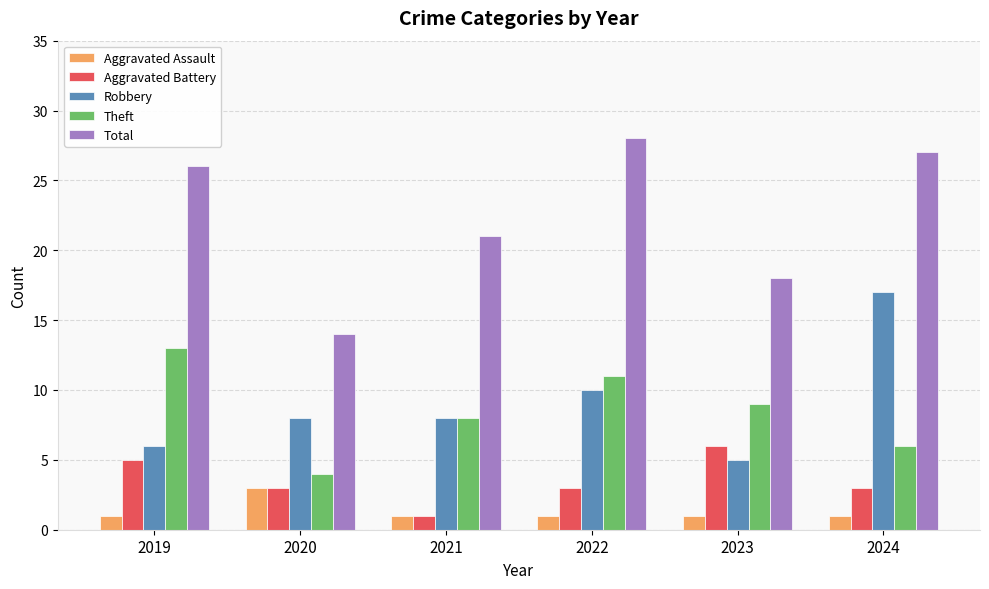

What are all the series names shown in the legend?

Aggravated Assault, Aggravated Battery, Robbery, Theft, Total